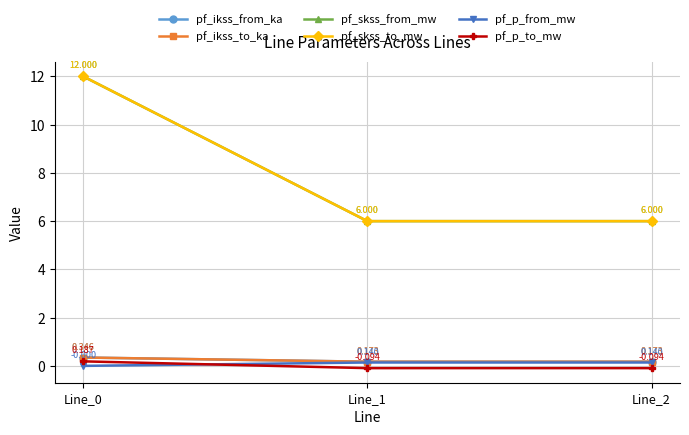

How many lines are shown in the chart?

6